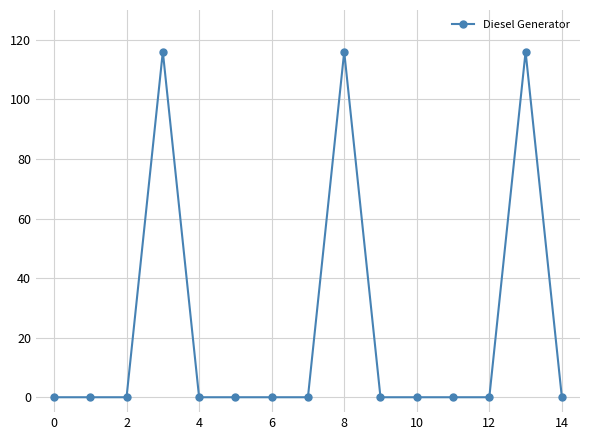

How many categories are shown in the chart?

15